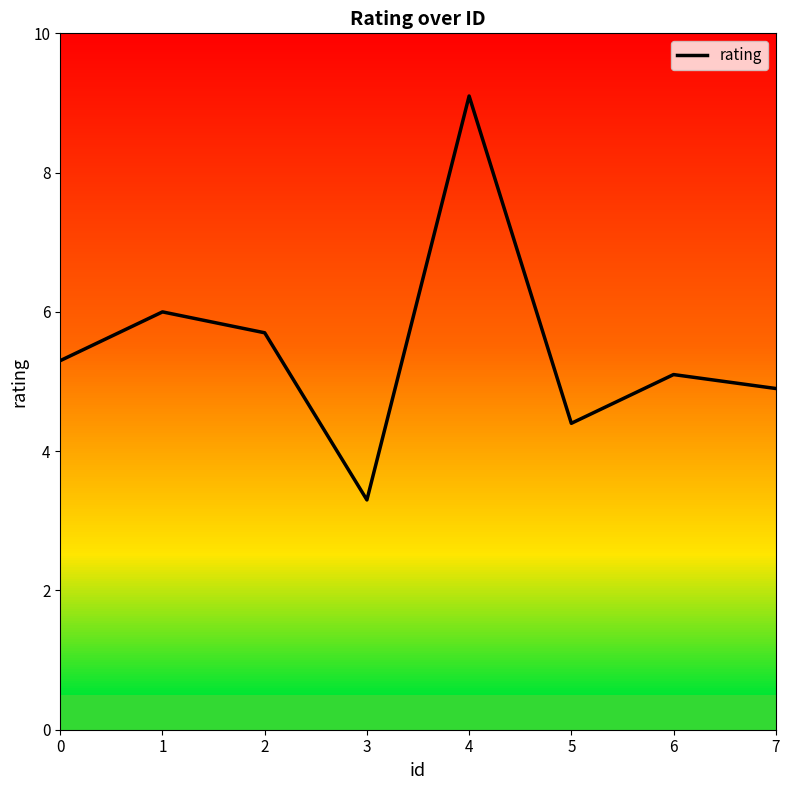

Reading right to left, extract all data points from this chart.

7=4.9	6=5.1	5=4.4	4=9.1	3=3.3	2=5.7	1=6.0	0=5.3